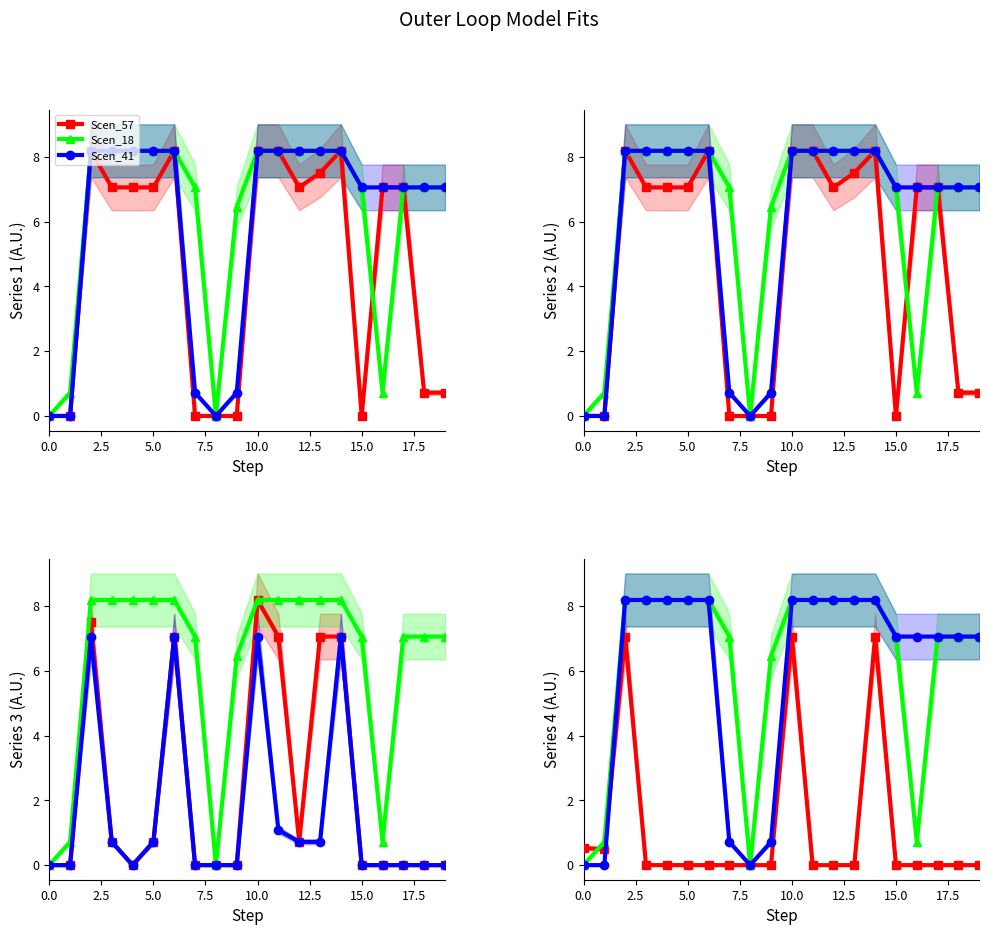

How many categories are shown in the chart?

20